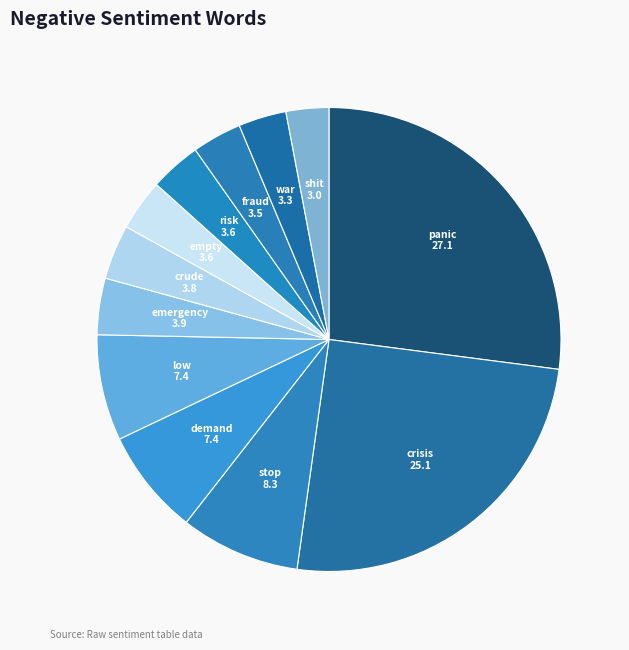

Approximately how many times larger is the value at demand compared to low?

1.0